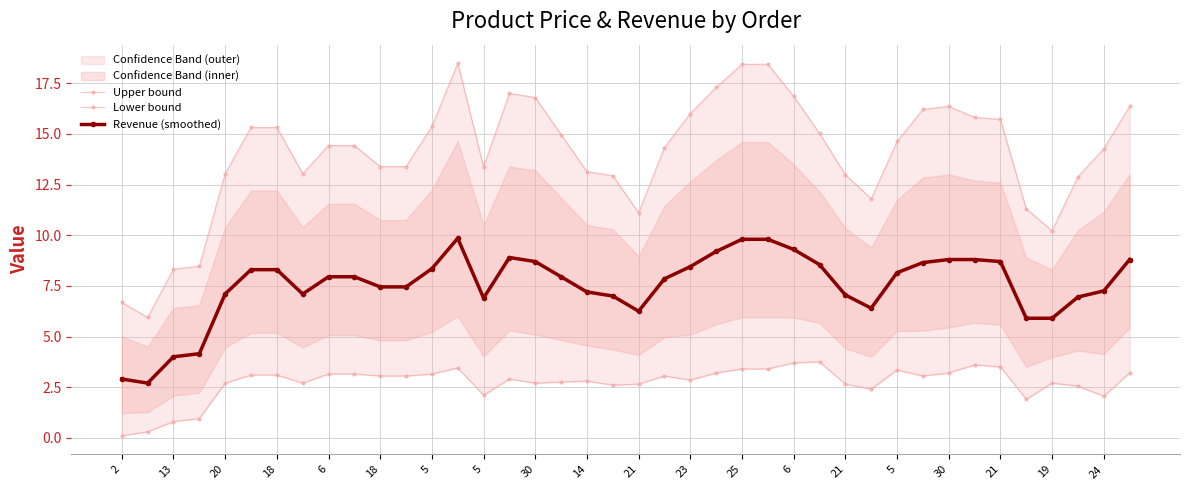

What is the smallest value displayed?

0.1